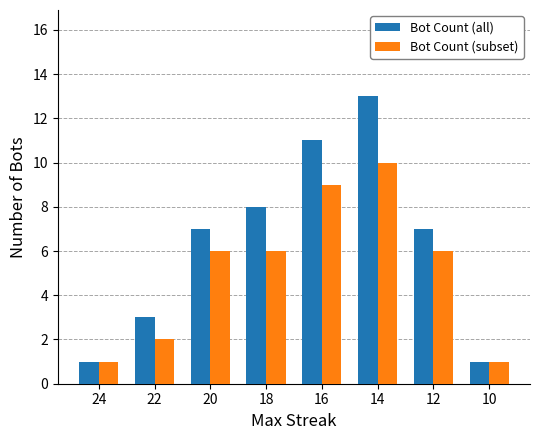

Is it true that Bot Count (all) equals 3 at 22?

True